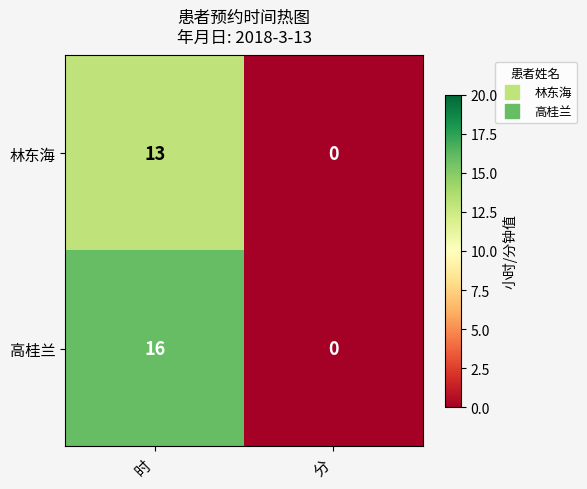

Rank the series by their average value, from lowest to highest.

林东海, 高桂兰